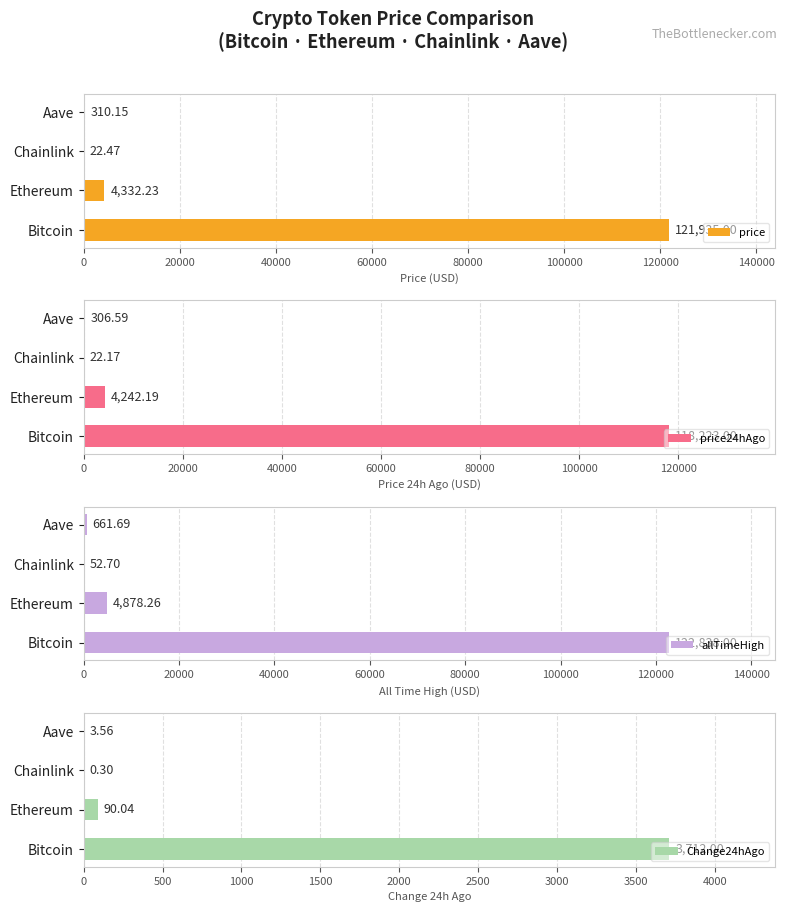

What is the difference between the maximum and second lowest values in the Change24hAgo series?

3708.4